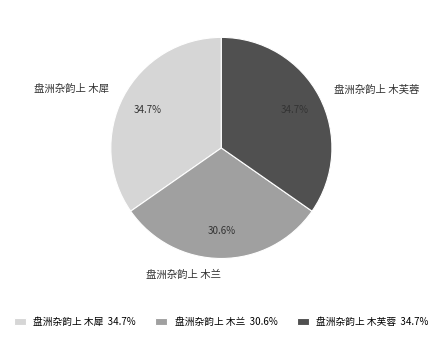

To the nearest percent, what is the average slice percentage?

33%